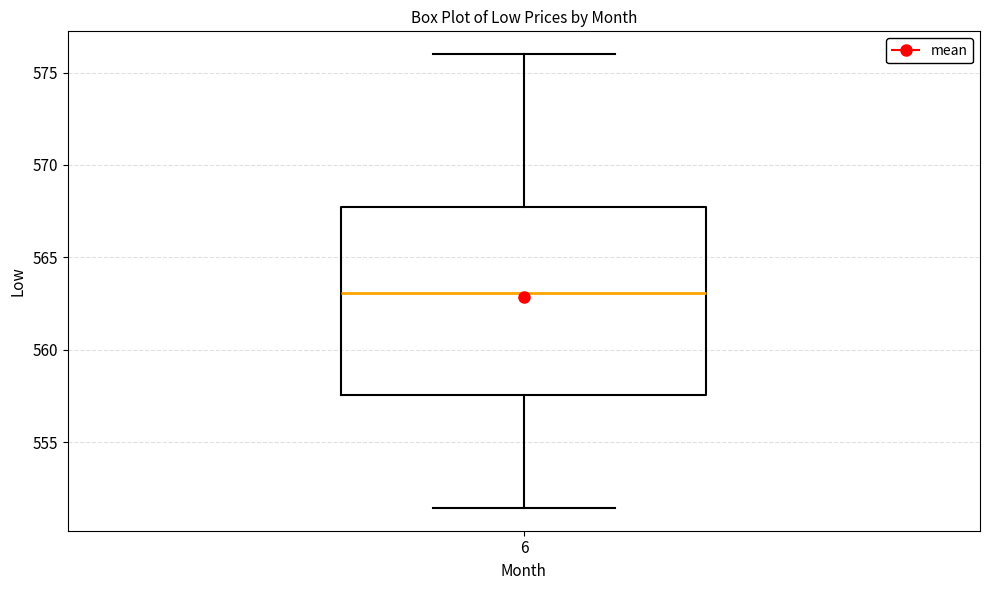

Transcribe this box plot: give where the median line is, the range the box spans, and where the two whiskers end, as read against the y-axis. The values are not printed on the chart, so give them approximately, as read against the axis.

median 563.0, box 557.5 to 568.0, whiskers 551.5 to 576.0